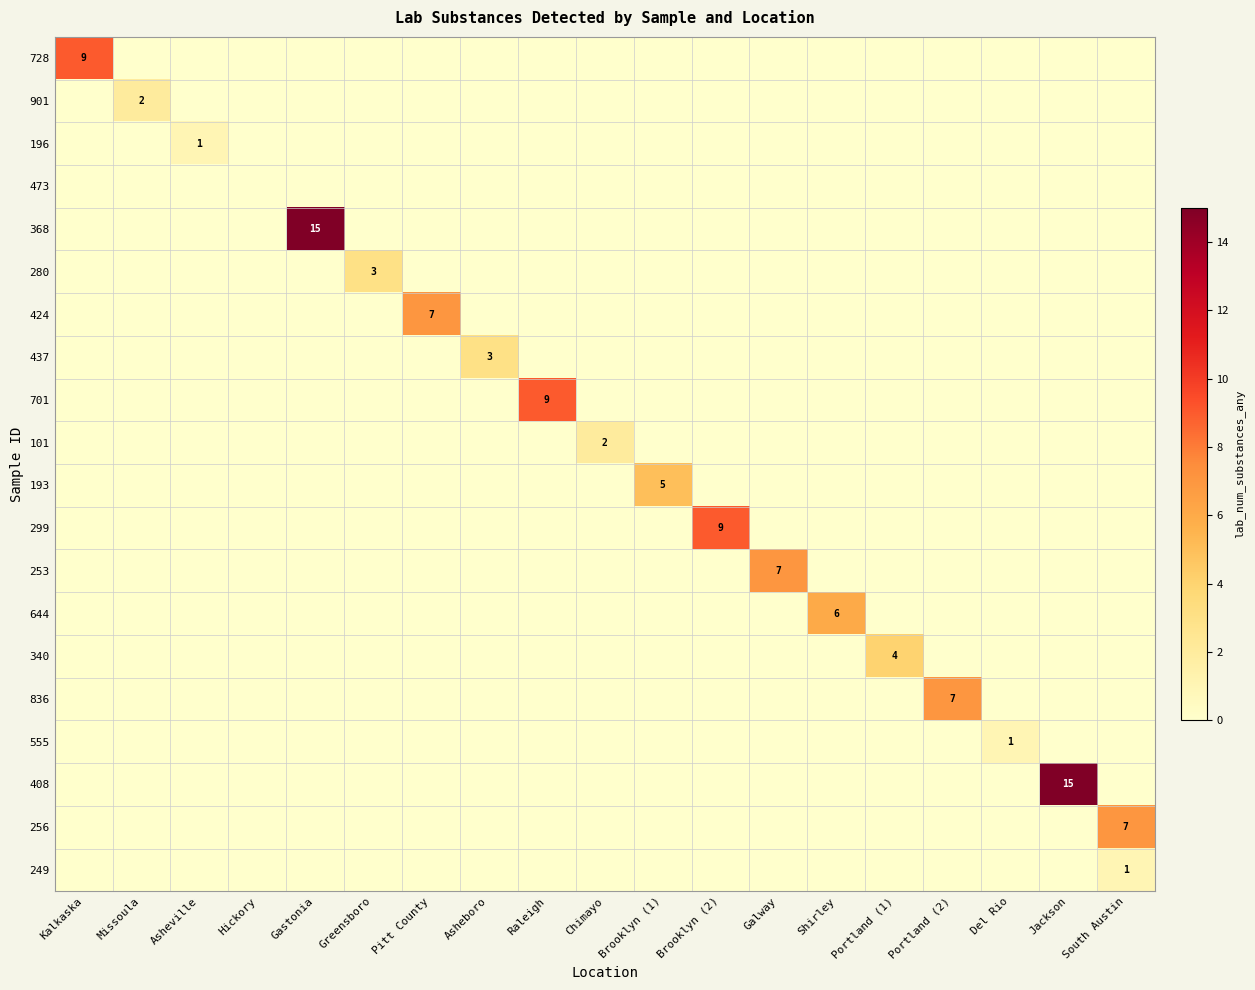

The value of 408 at Jackson is 15. True or false?

True